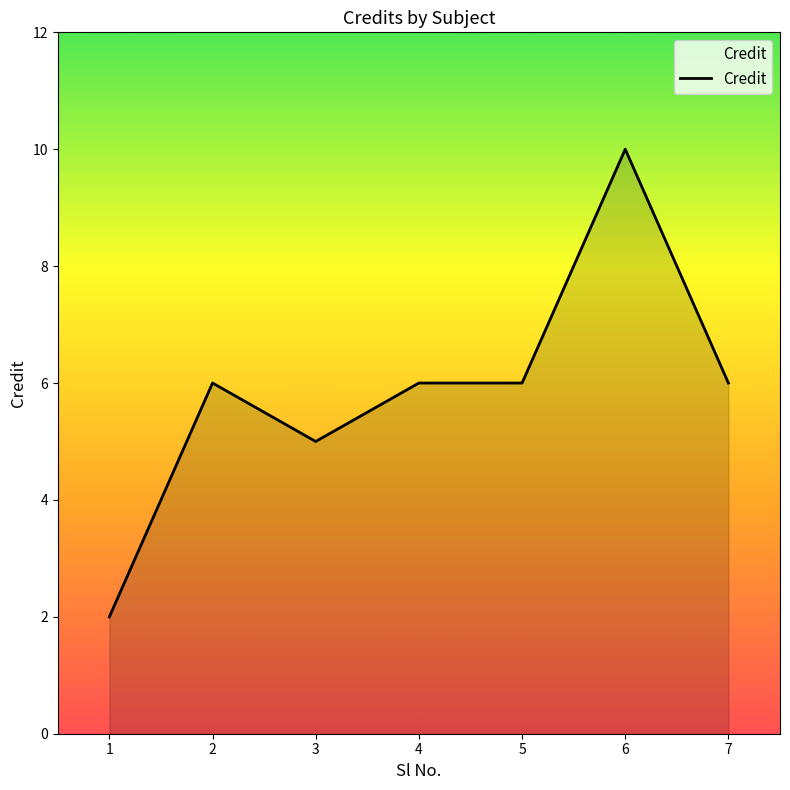

Does the chart display data point markers on the line(s)?

No